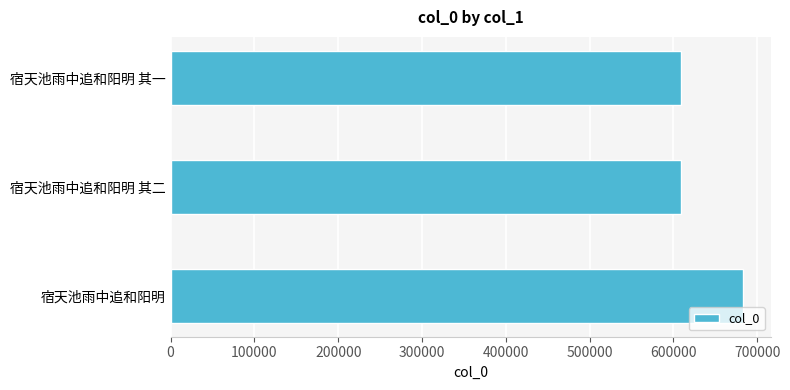

Is it true that the value at 宿天池雨中追和阳明 其一 is 609529?

True